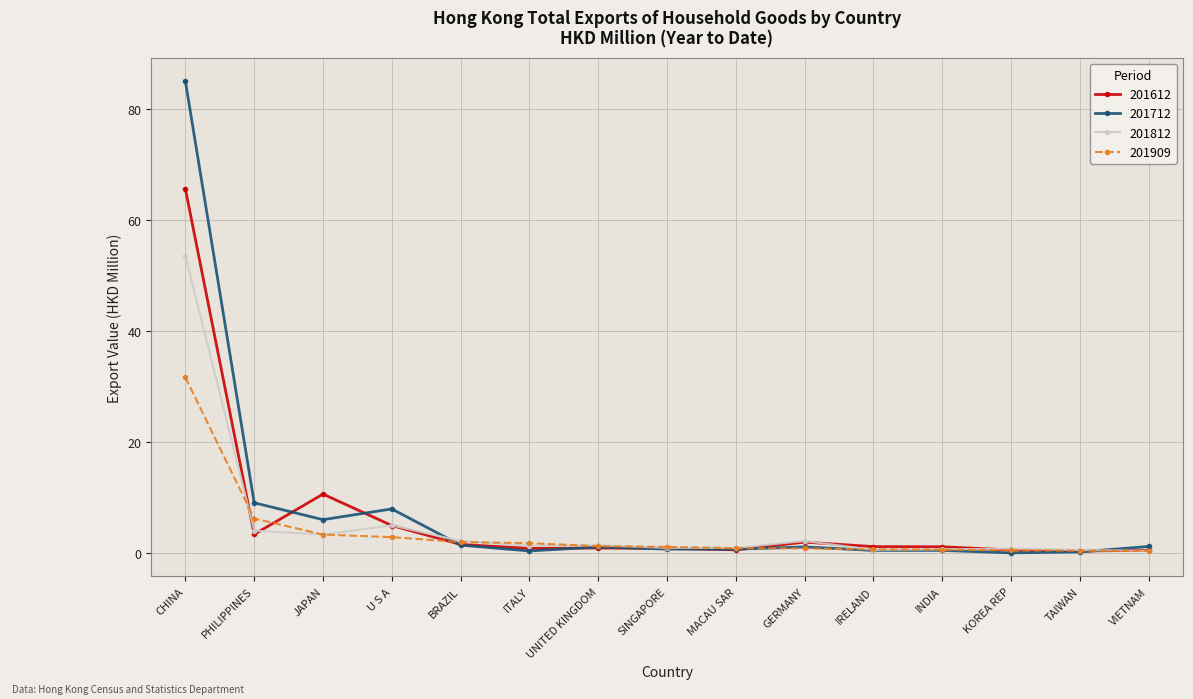

List the series in order of their peak value, highest first.

201712, 201612, 201812, 201909